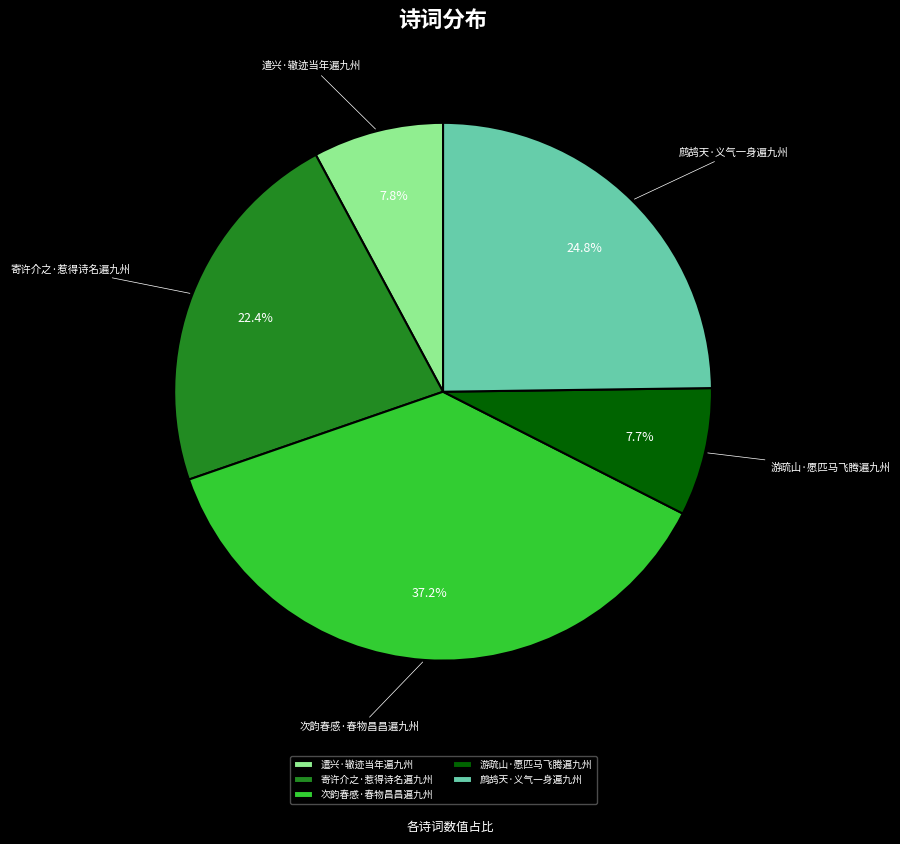

Is it true that 游疏山·愿匹马飞腾遍九州 is 8% of the pie?

True